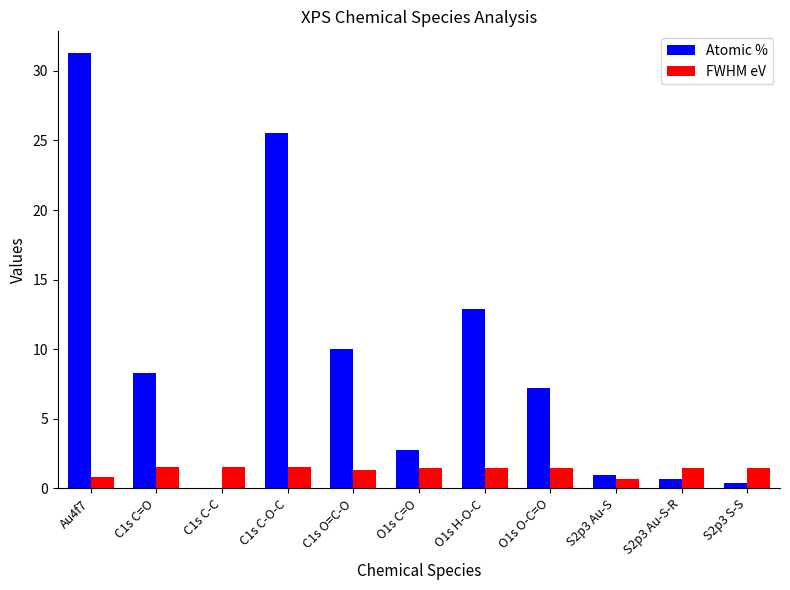

At which category is the sum across all series the highest?

Au4f7